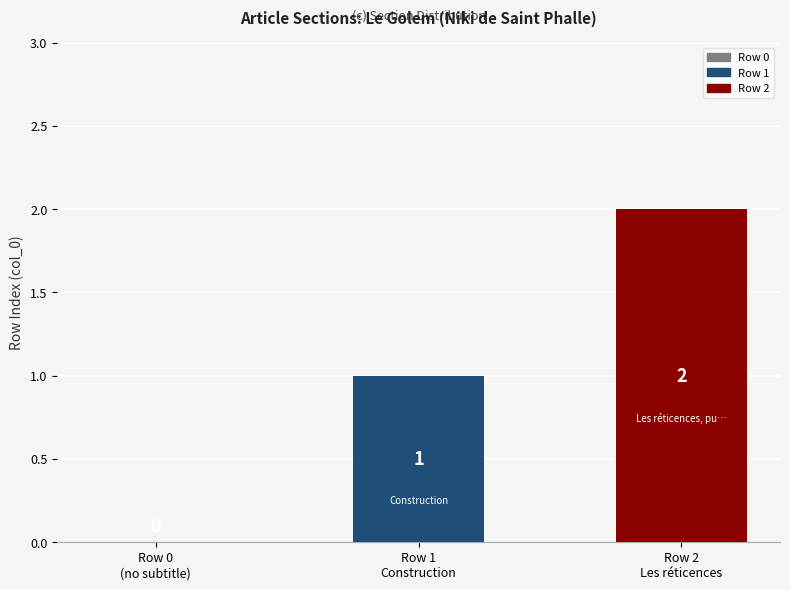

The chart shows a value of 2 at Row 2
Les réticences. True or false?

True